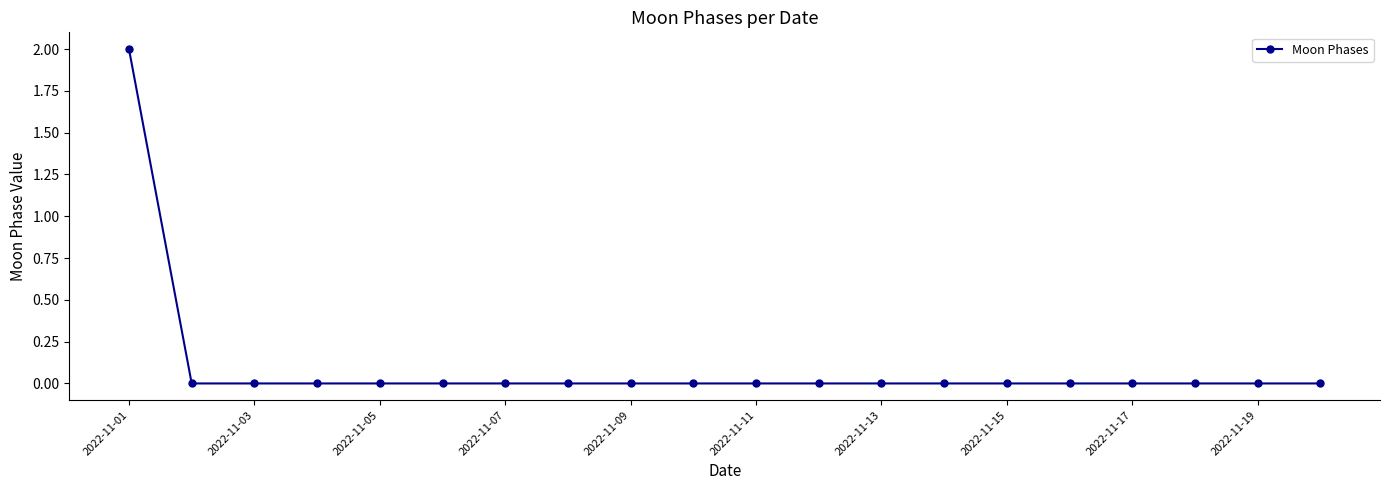

Reading left to right, what are all the values shown in this chart?

2	0	0	0	0	0	0	0	0	0	0	0	0	0	0	0	0	0	0	0